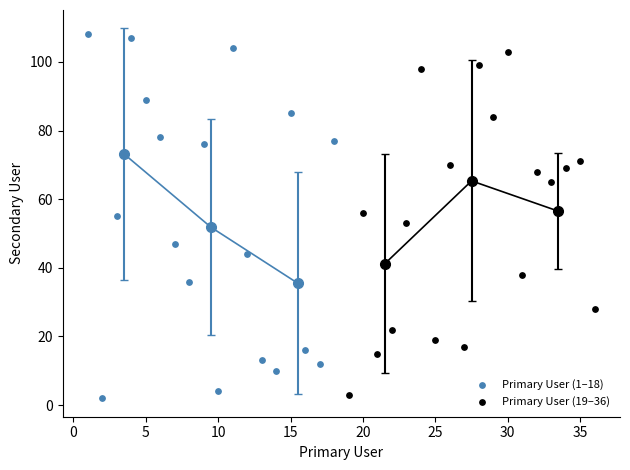

Which series contains the highest Y value?

Primary User (1–18)